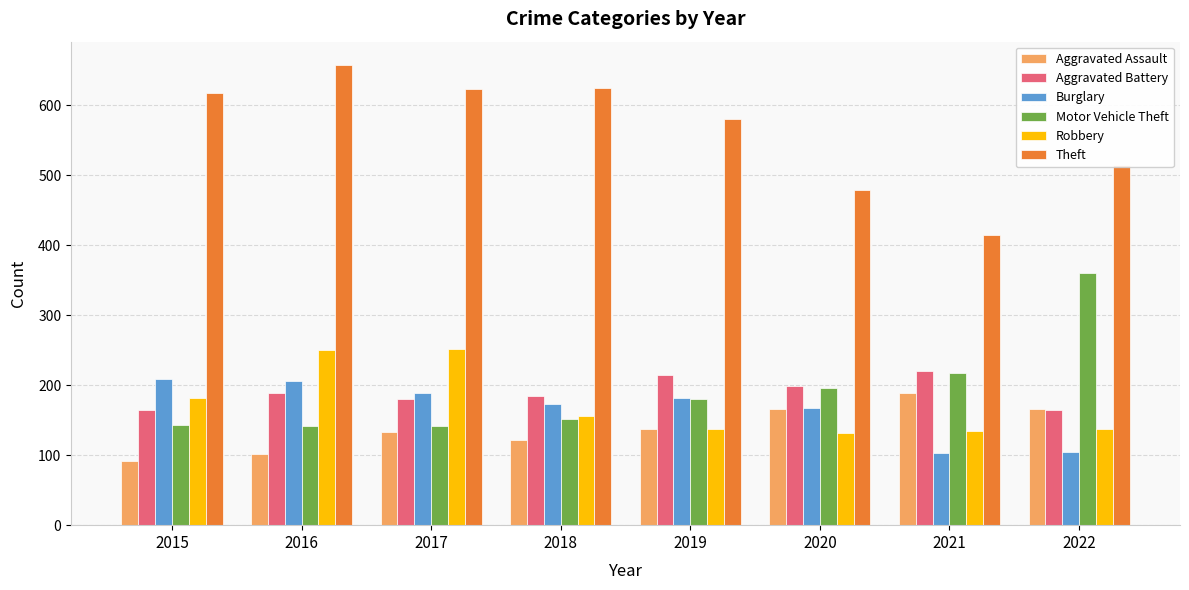

Which series has the largest total across all categories?

Theft